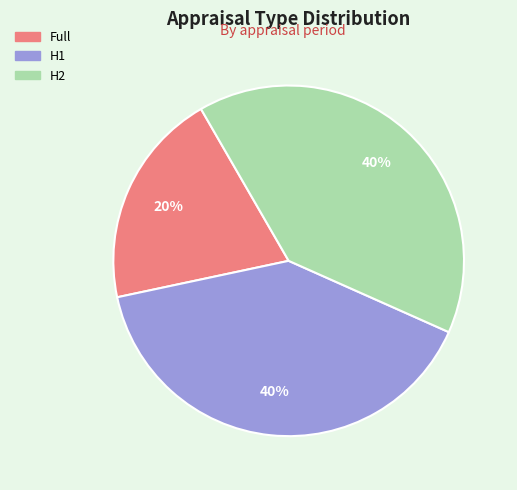

Do H1 and Full together represent more than half of the pie?

Yes